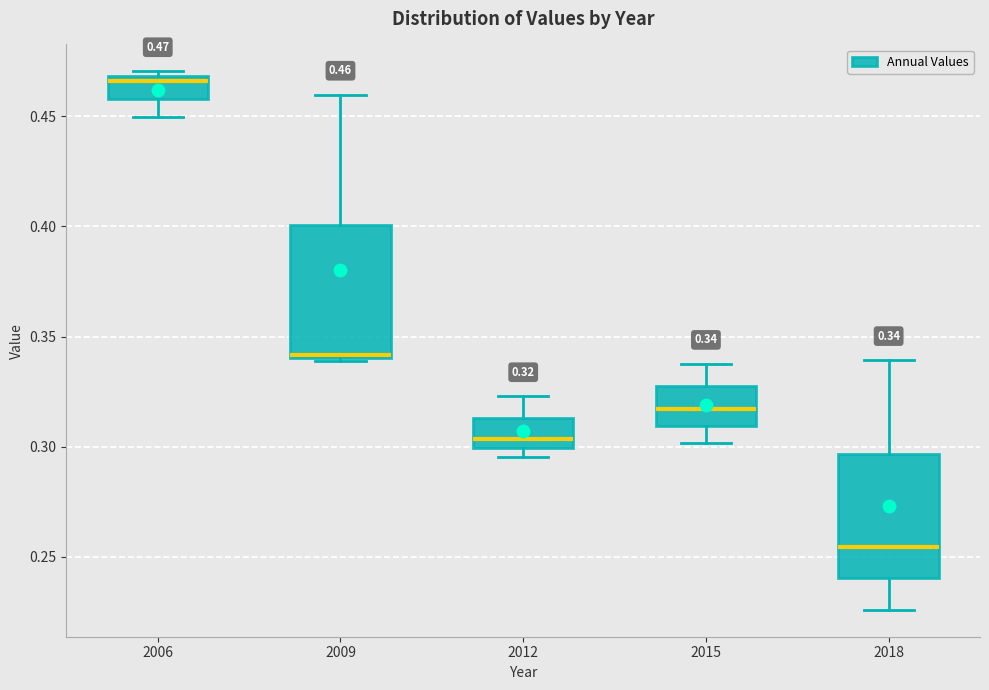

Which box has the lowest median line?

2018